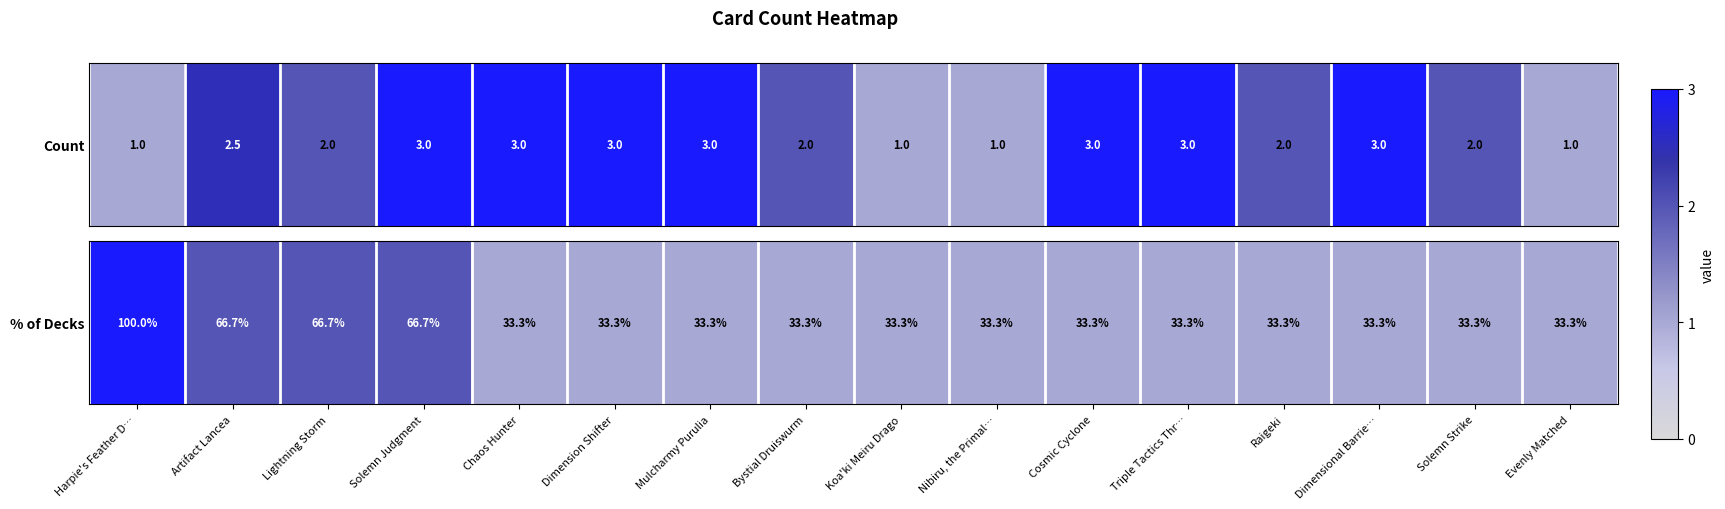

List the labels in order of value, largest first.

Harpie's Feather D…, Artifact Lancea, Lightning Storm, Solemn Judgment, Chaos Hunter, Dimension Shifter, Mulcharmy Purulia, Bystial Druiswurm, Koa'ki Meiru Drago, Nibiru, the Primal…, Cosmic Cyclone, Triple Tactics Thr…, Raigeki, Dimensional Barrie…, Solemn Strike, Evenly Matched